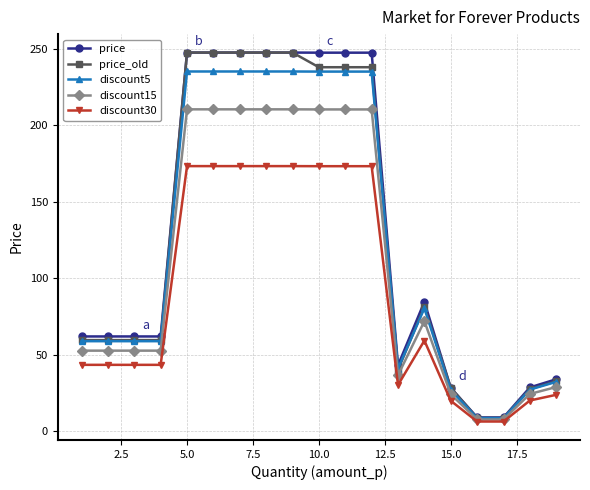

What is the value of the discount5 point at the 4th from the left?

58.8